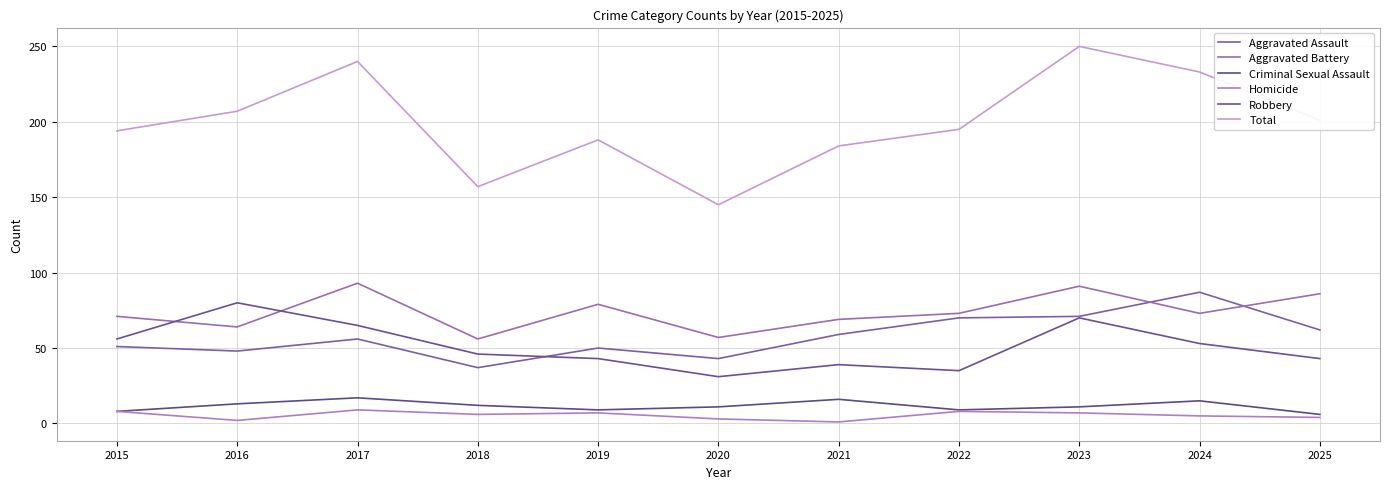

Rank the series by their maximum value, from lowest to highest.

Homicide, Criminal Sexual Assault, Robbery, Aggravated Assault, Aggravated Battery, Total